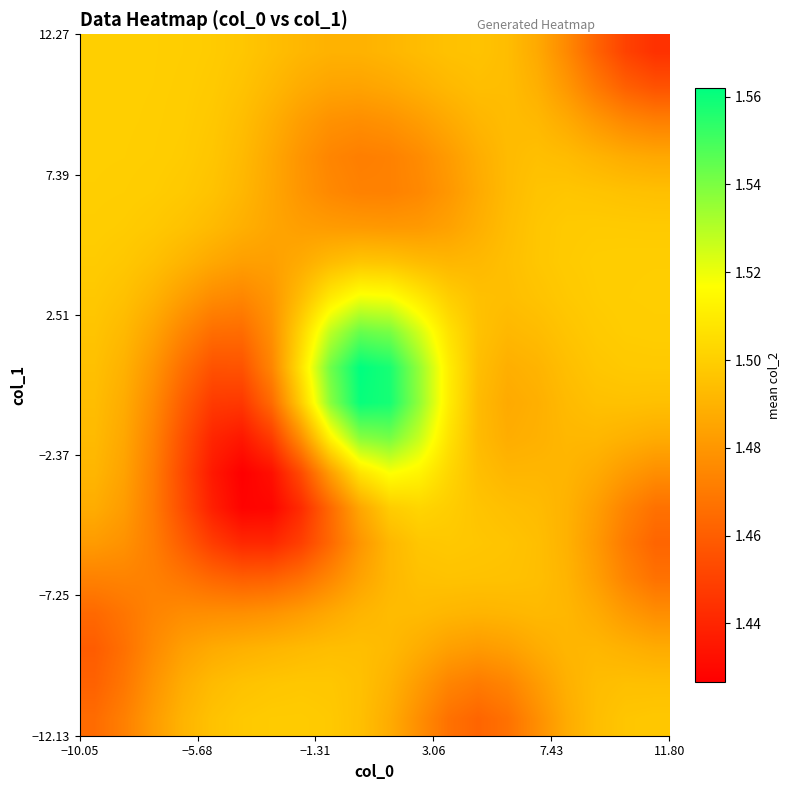

How many distinct data groups are displayed?

20